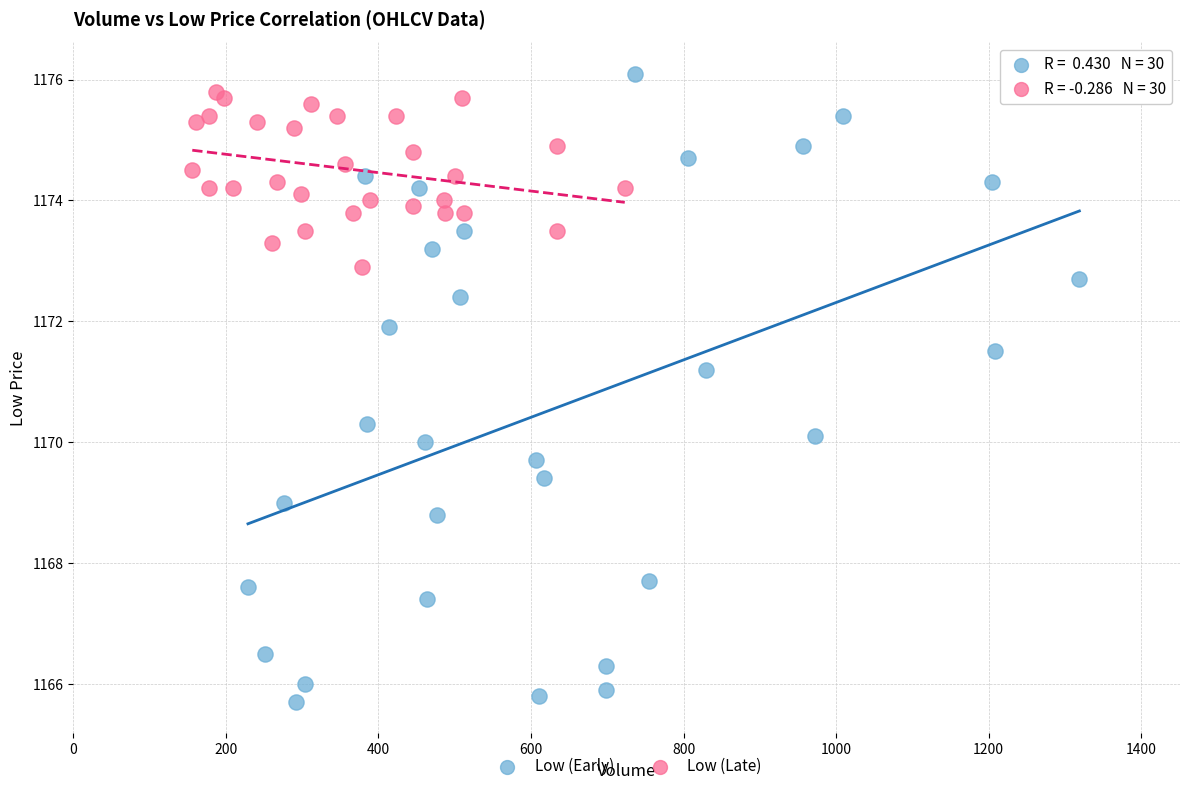

Which series reaches the maximum Y coordinate?

Low (Early)